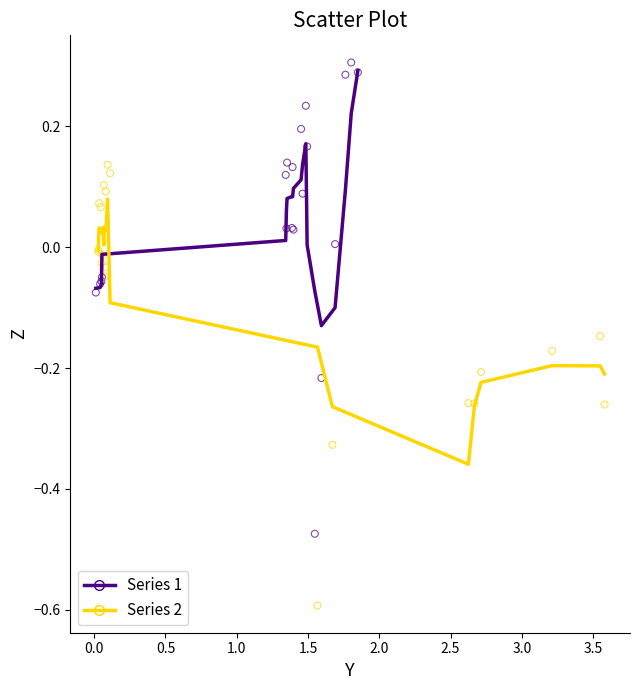

Which series has the largest Y range (max minus min)?

Series 1